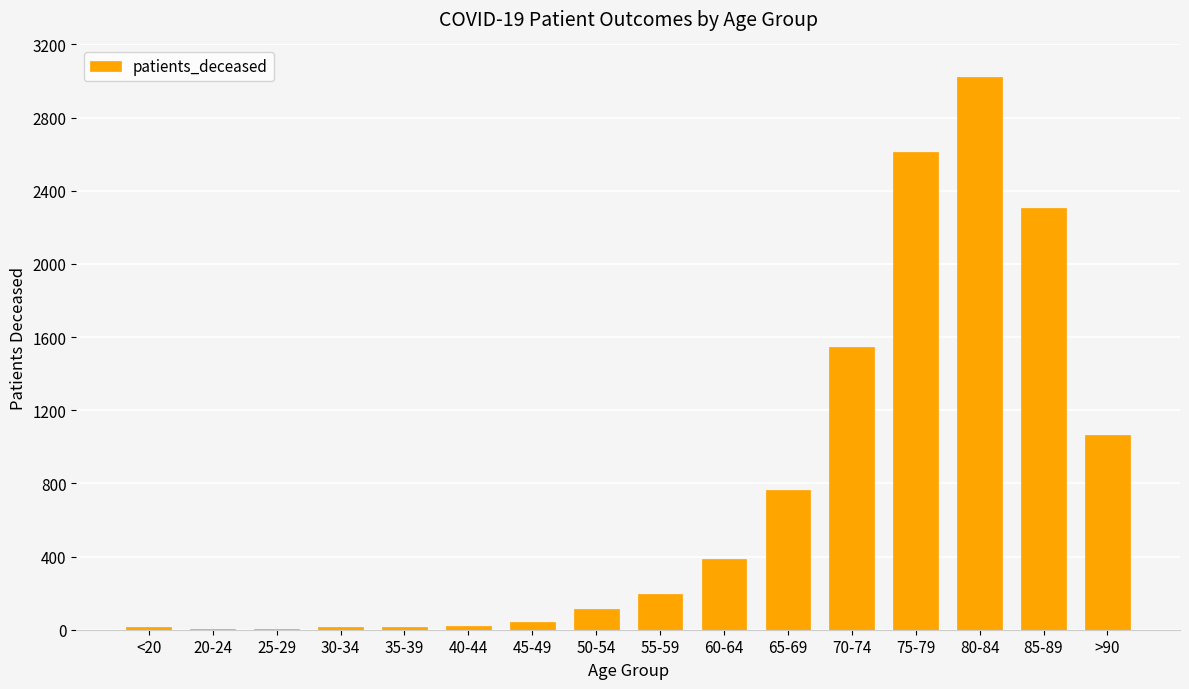

At which label is the value closest to 1511?

70-74